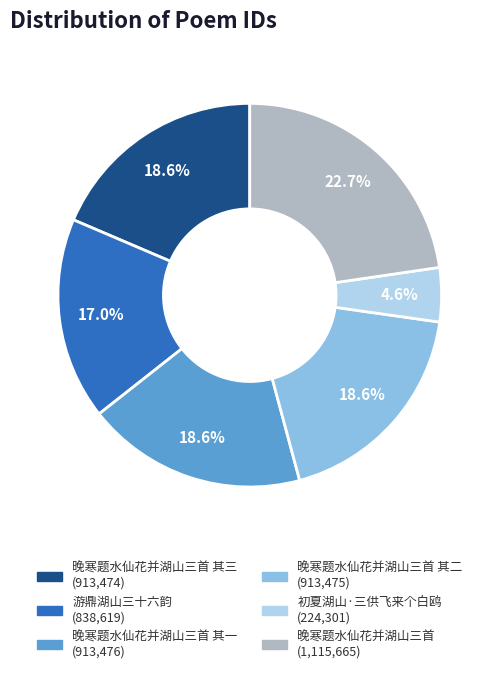

Is there any slice that represents more than half of the pie?

No